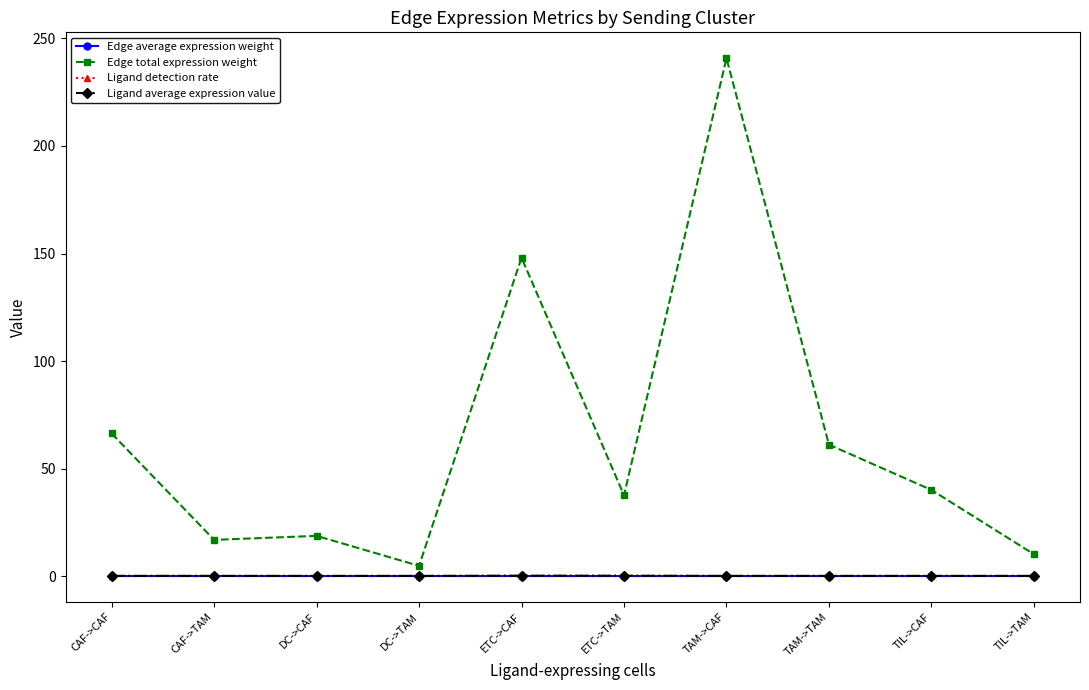

Which series has the widest spread of values?

Edge total expression weight